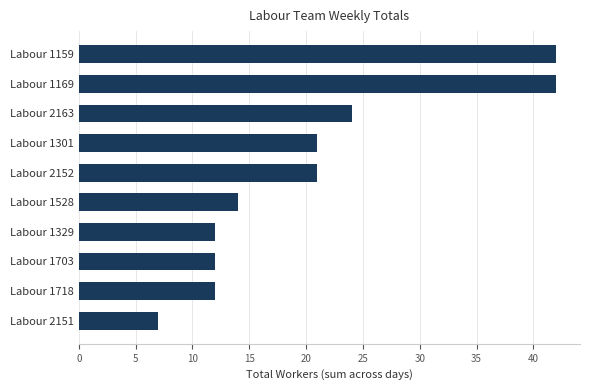

Reading top to bottom, extract all data points from this chart.

Labour 1159=42	Labour 1169=42	Labour 2163=24	Labour 1301=21	Labour 2152=21	Labour 1528=14	Labour 1329=12	Labour 1703=12	Labour 1718=12	Labour 2151=7